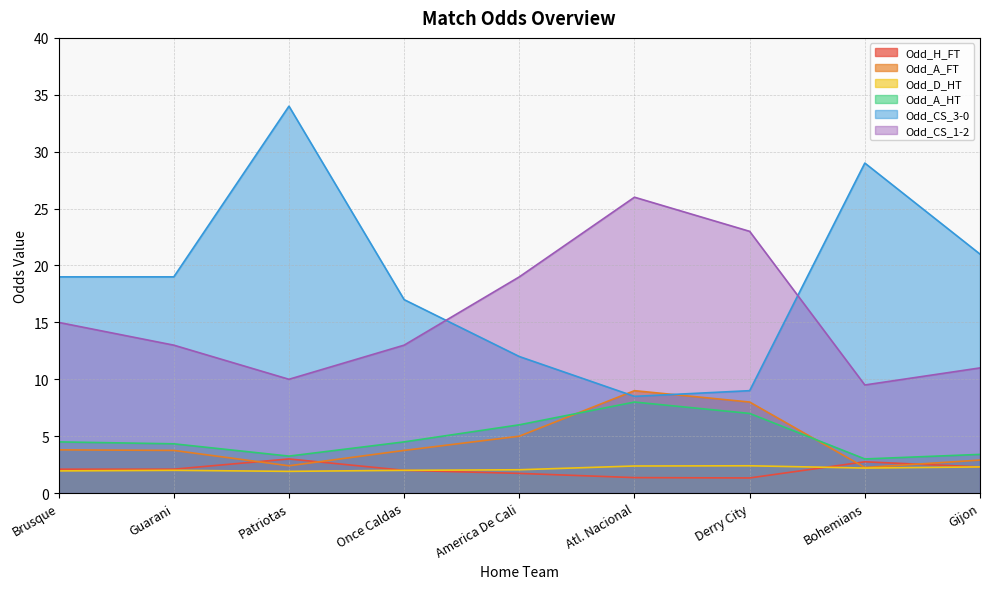

What is the value of the Odd_H_FT point at the 9th from the left?

2.3